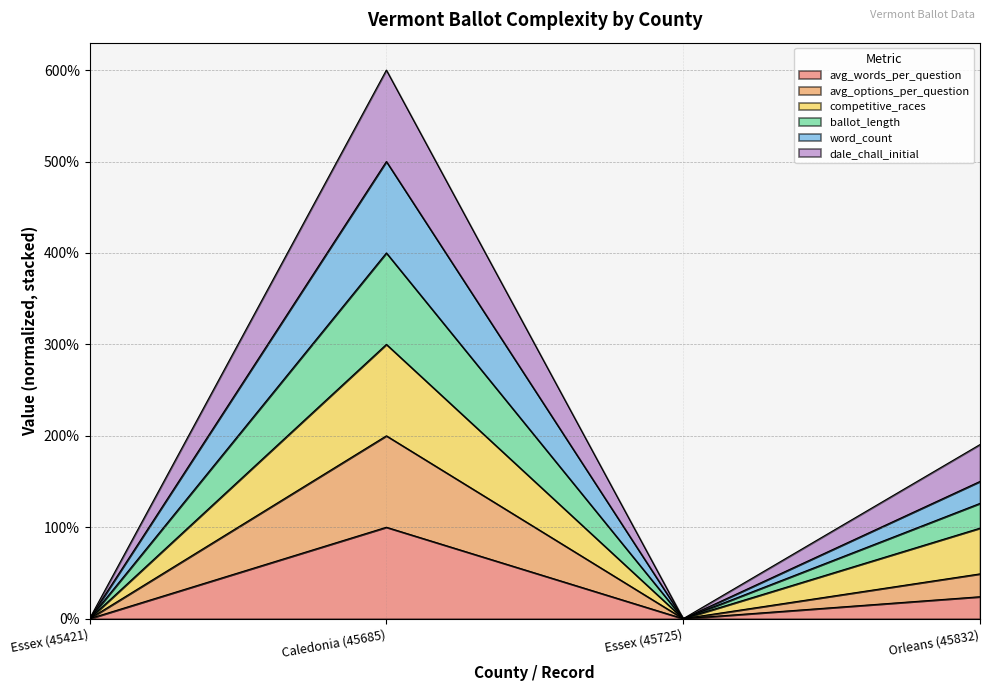

Does the chart have visible grid lines?

Yes